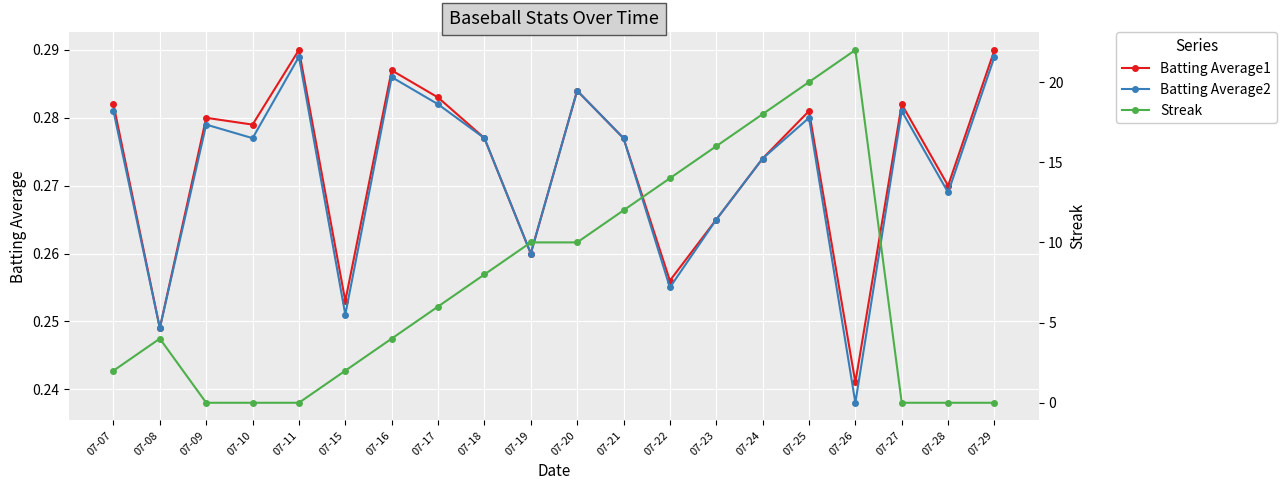

True or false: Batting Average2 has more than 1 points higher than both neighbors.

True